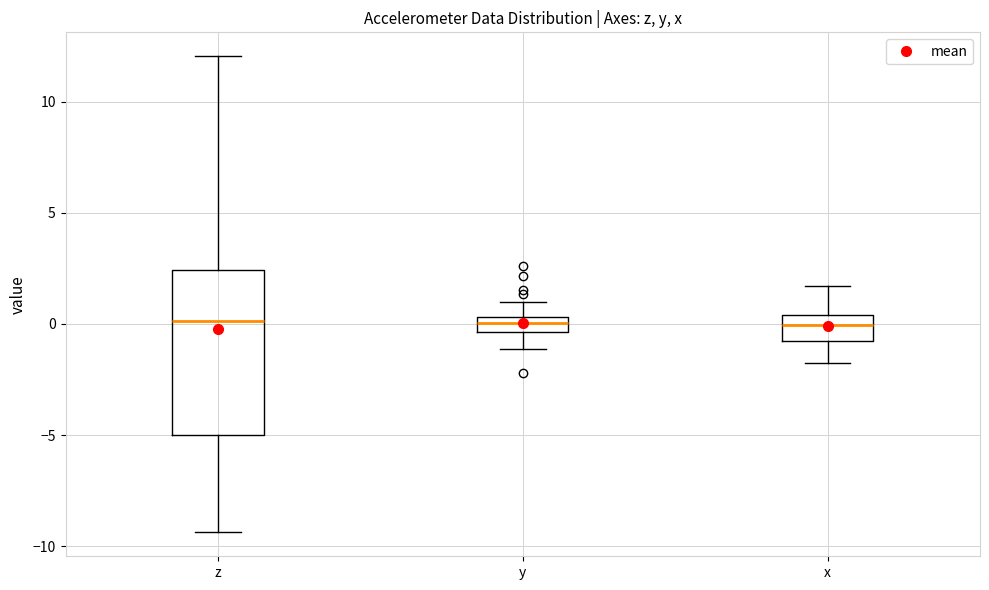

Which box is the tallest, from its lower edge to its upper edge?

z